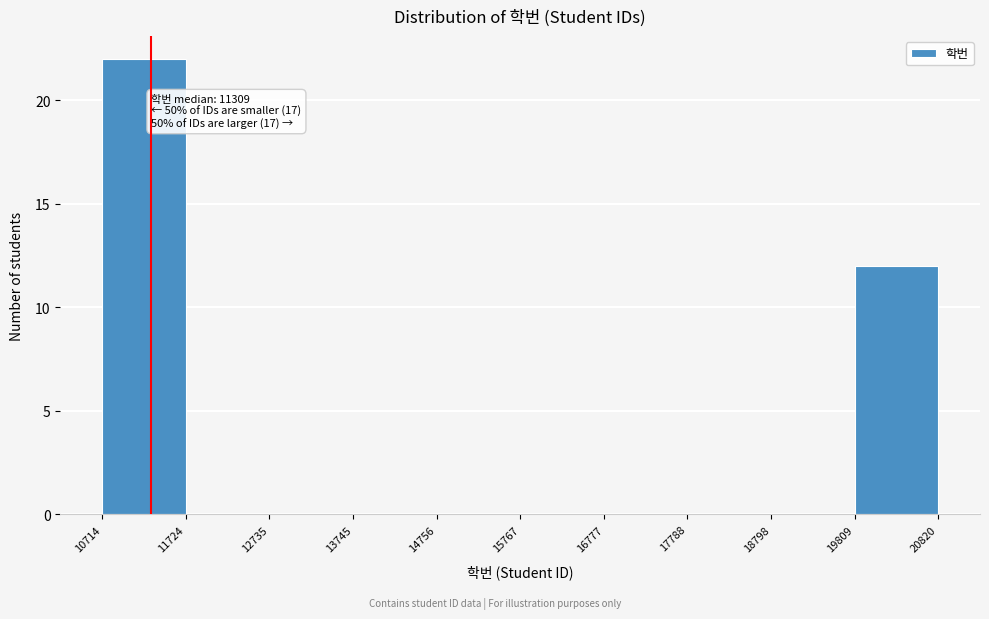

Which range on the x-axis has the tallest bar?

10714 to 11724